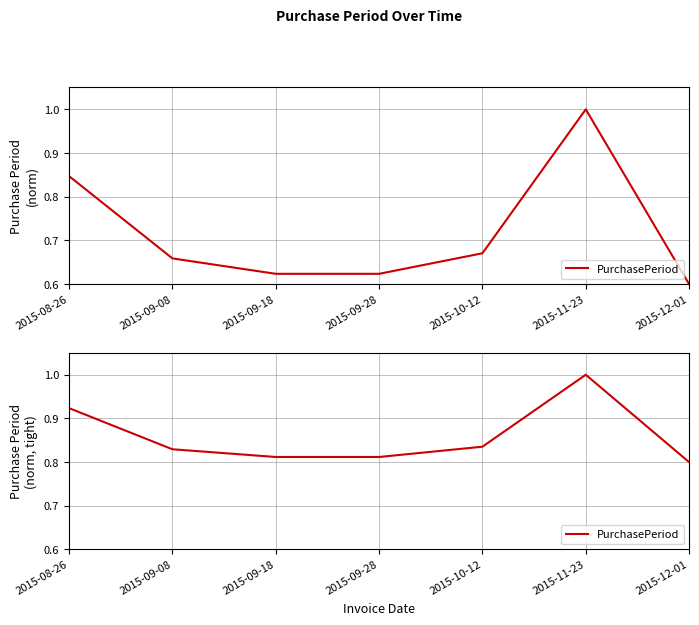

What is the label of the 2nd point from the right?

2015-11-23